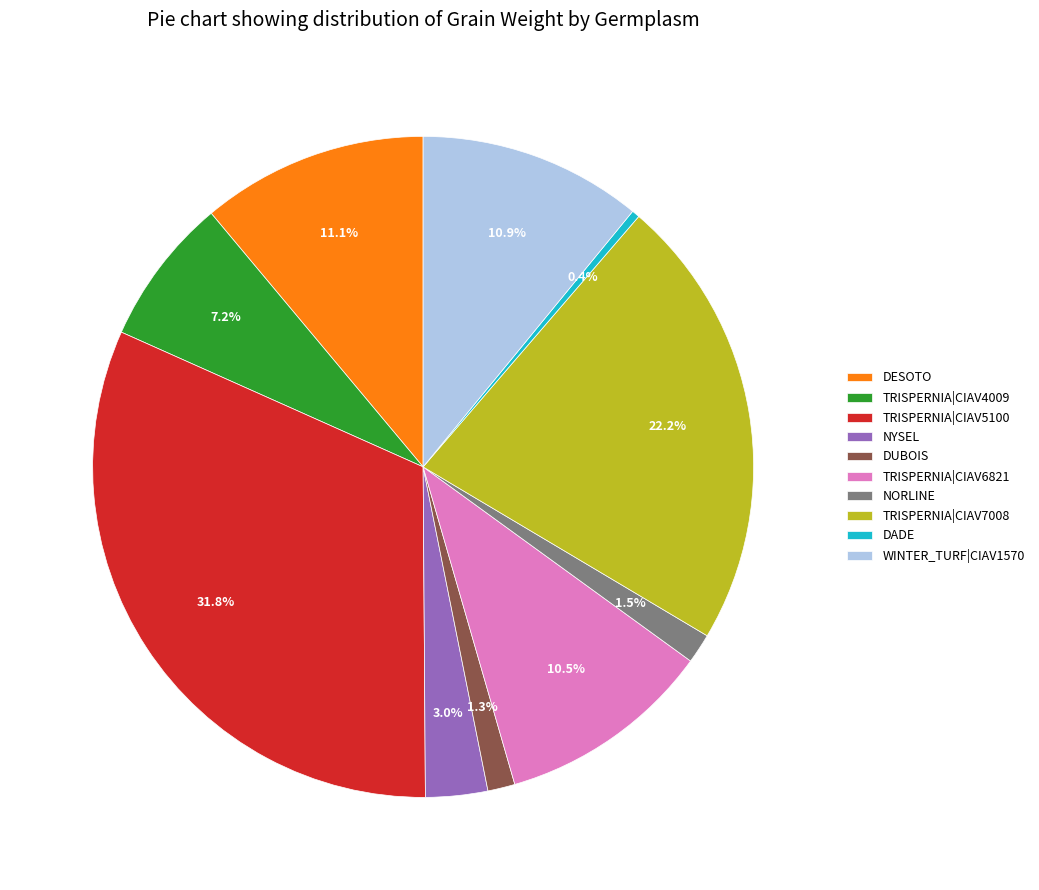

To the nearest percent, what is the average slice percentage?

10%